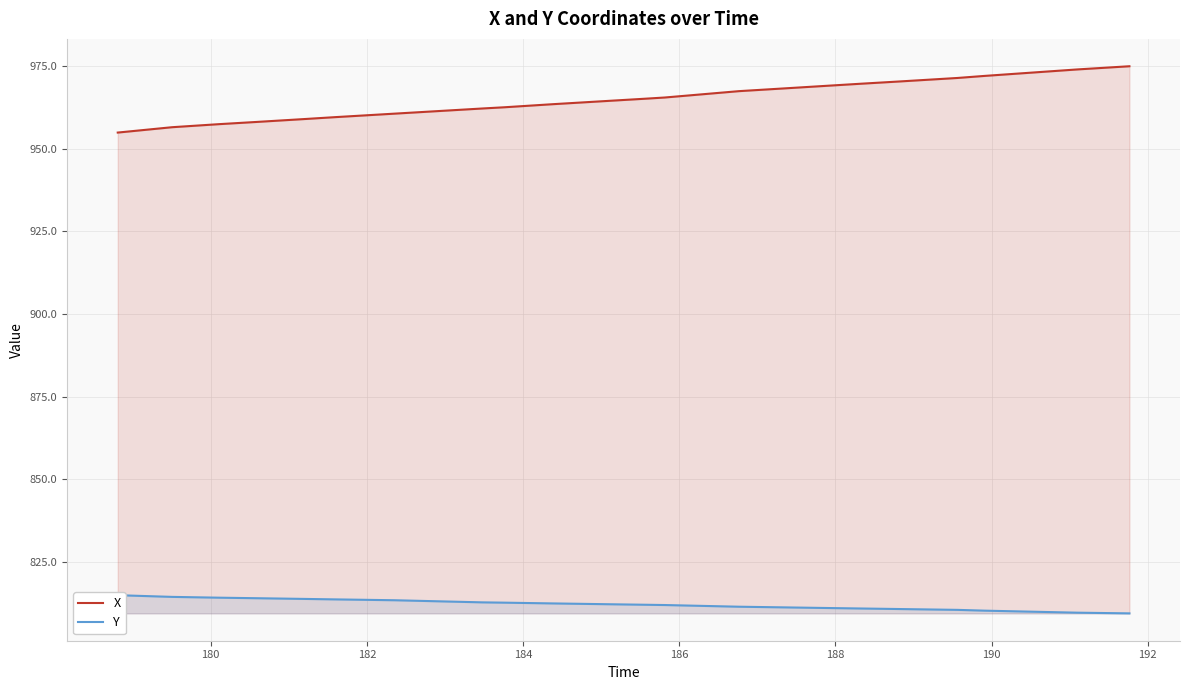

What is the highest value of the X series?

975.0